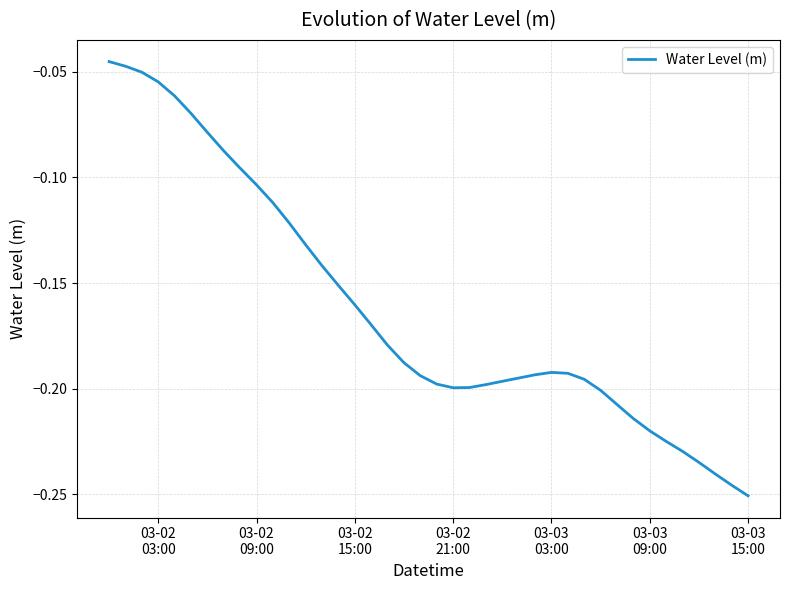

What is the sum of all values?

-6.5